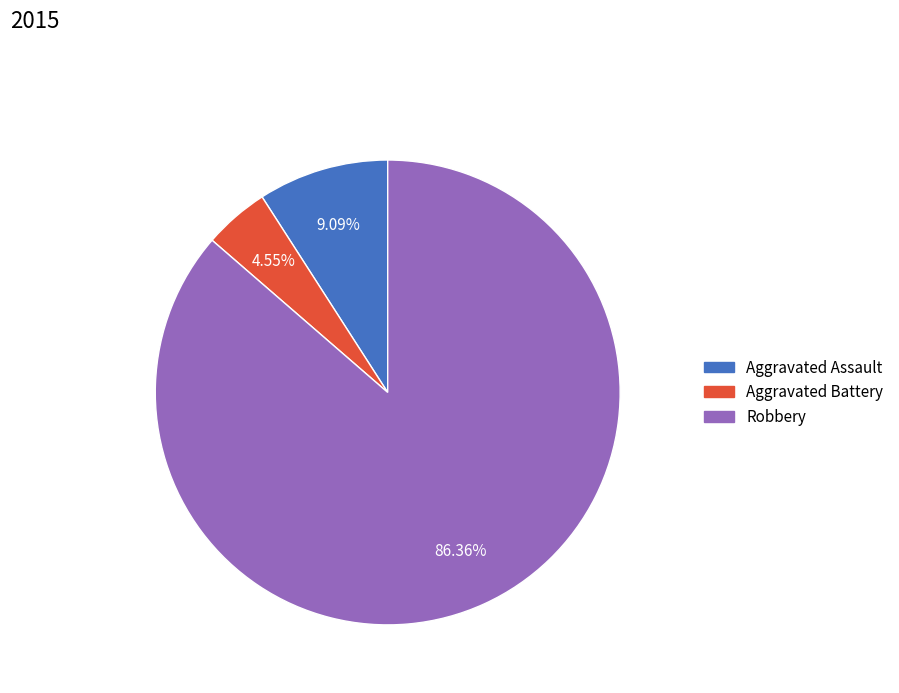

Is there a majority slice in this chart?

Yes